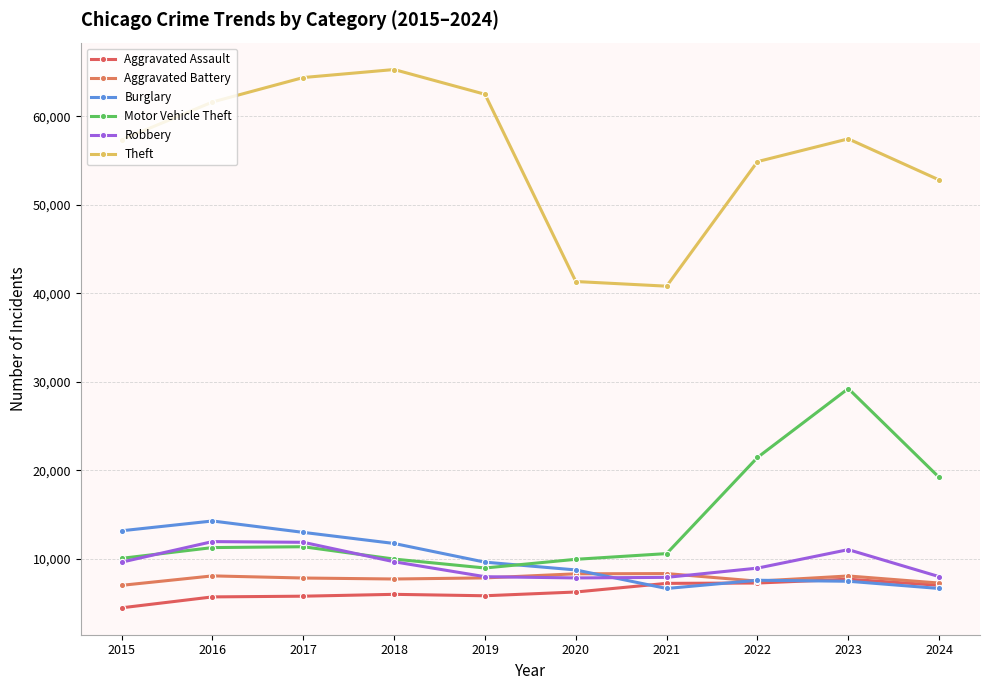

Does the chart have visible grid lines?

Yes